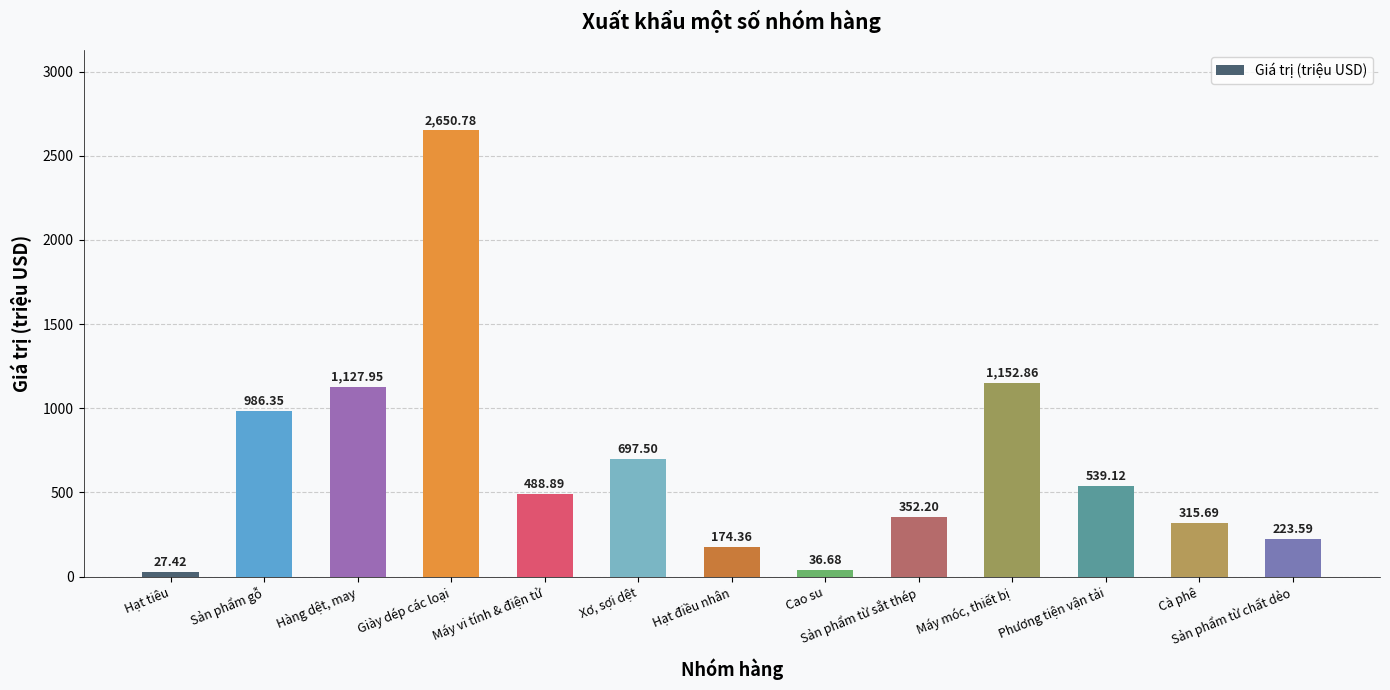

Where does the data first go above 488?

Sản phẩm gỗ